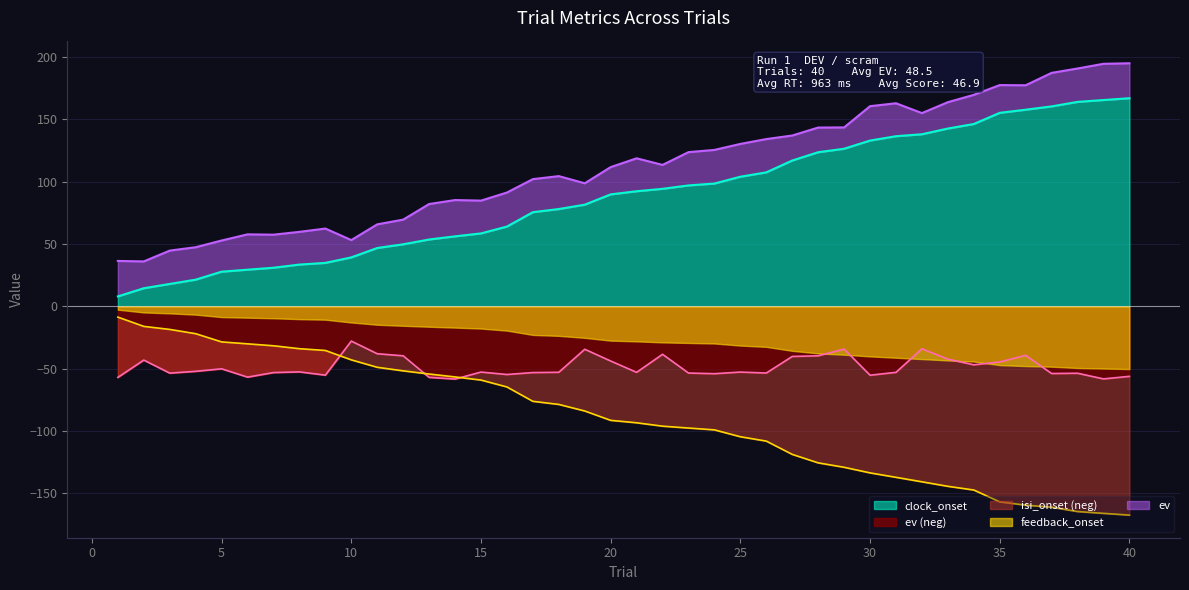

Count the number of categories in the chart.

40